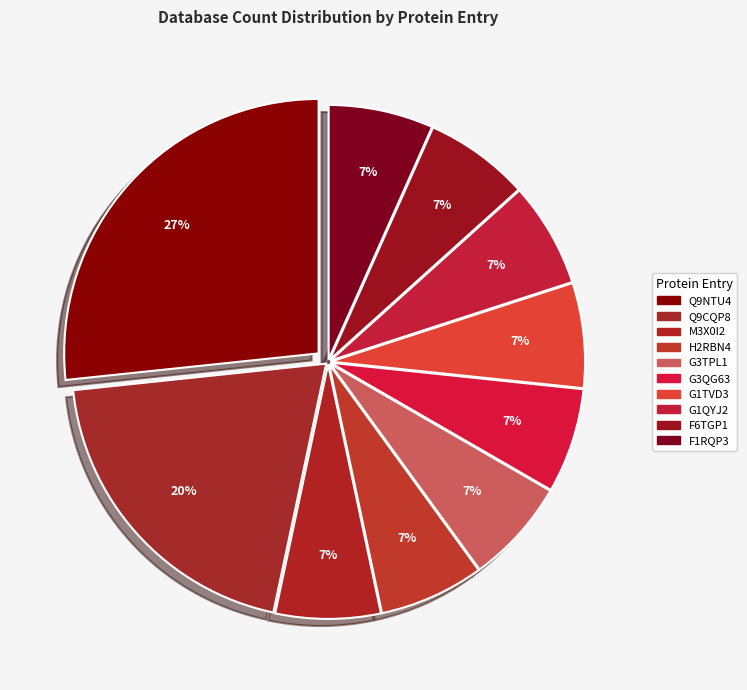

How many slices are in this pie chart?

10